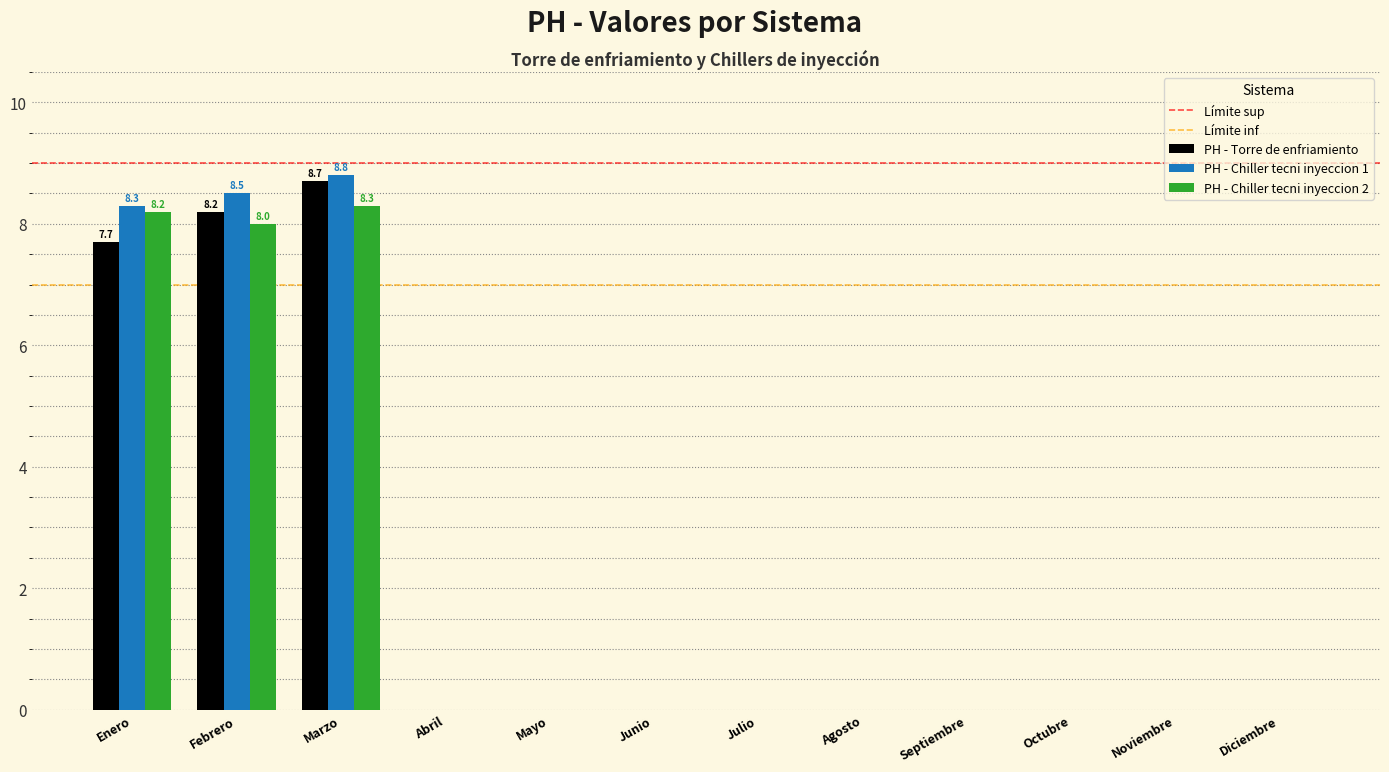

What is the sum of all PH - Chiller tecni inyeccion 2 values?

24.5